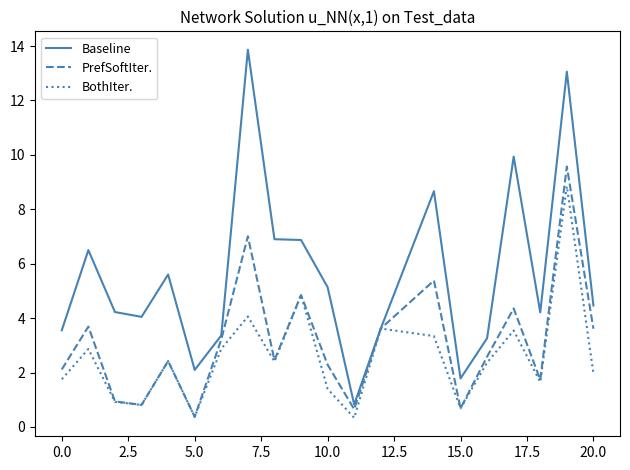

Which series has the largest total across all categories?

Baseline